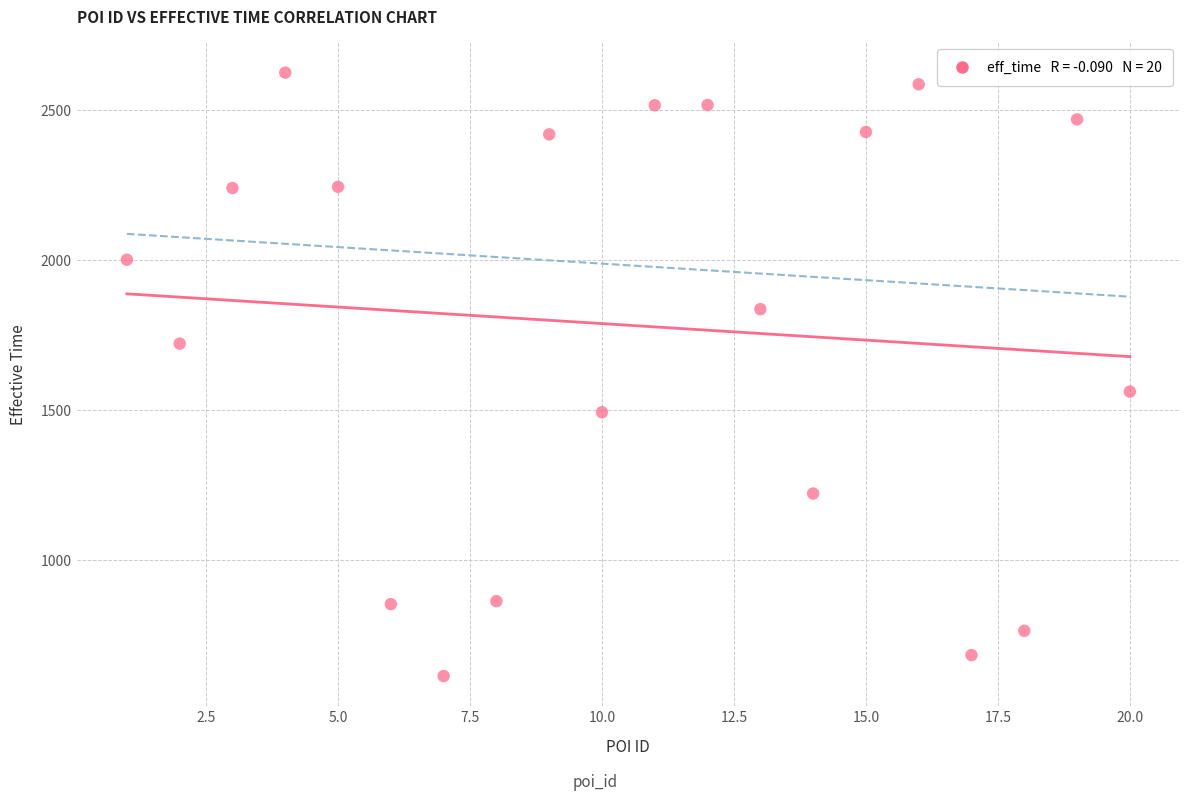

What Y value in the scatter plot is closest to 1619?

1562